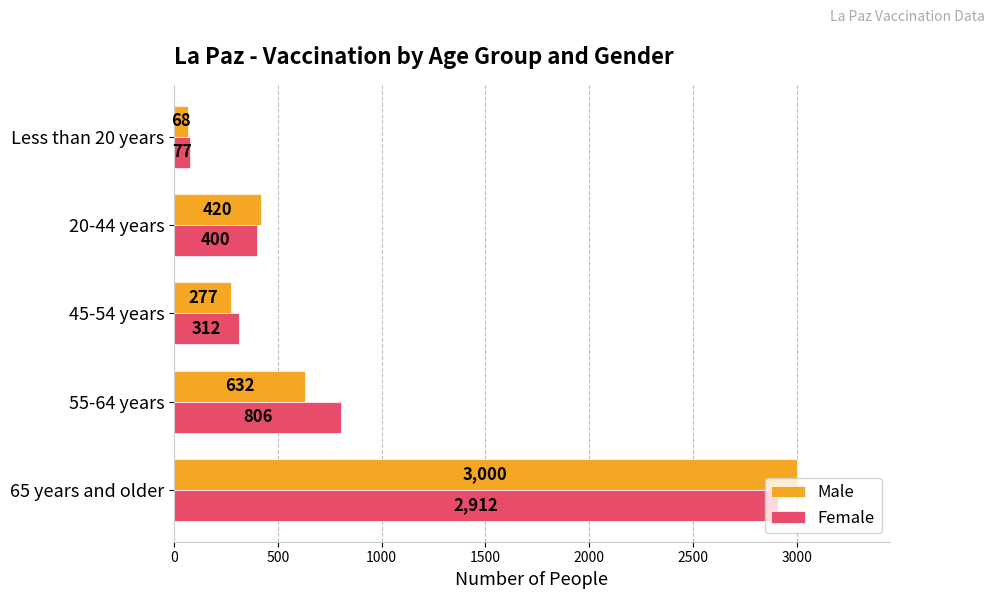

Which series has the widest spread of values?

Male